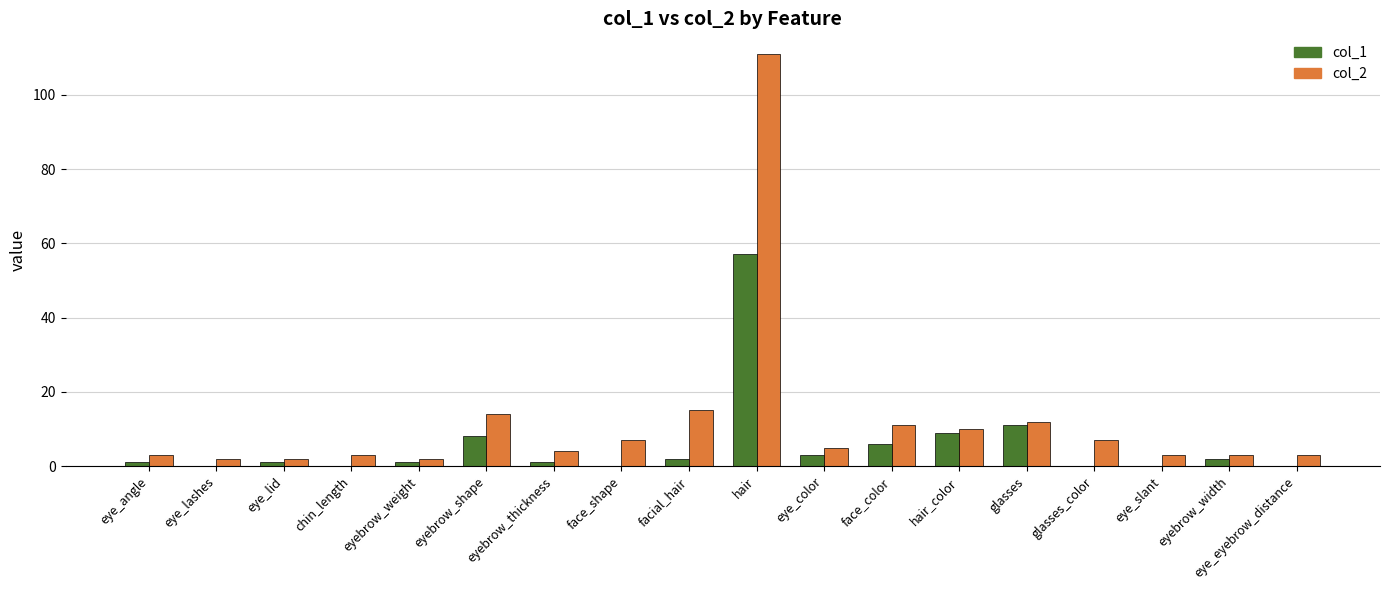

Where is col_2 nearest to the value 56?

facial_hair